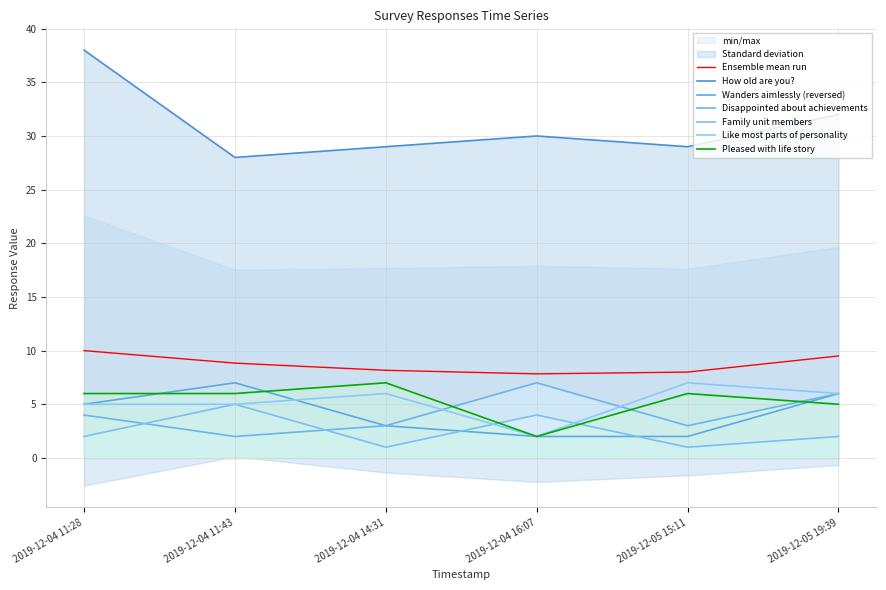

Reading left to right, list all the values displayed in this chart.

How old are you?: 2019-12-04 11:28=38	2019-12-04 11:43=28	2019-12-04 14:31=29	2019-12-04 16:07=30	2019-12-05 15:11=29	2019-12-05 19:39=32
Wanders aimlessly (reversed): 2019-12-04 11:28=5	2019-12-04 11:43=7	2019-12-04 14:31=3	2019-12-04 16:07=2	2019-12-05 15:11=2	2019-12-05 19:39=6
Disappointed about achievements: 2019-12-04 11:28=4	2019-12-04 11:43=2	2019-12-04 14:31=3	2019-12-04 16:07=7	2019-12-05 15:11=3	2019-12-05 19:39=6
Family unit members: 2019-12-04 11:28=2	2019-12-04 11:43=5	2019-12-04 14:31=1	2019-12-04 16:07=4	2019-12-05 15:11=1	2019-12-05 19:39=2
Like most parts of personality: 2019-12-04 11:28=5	2019-12-04 11:43=5	2019-12-04 14:31=6	2019-12-04 16:07=2	2019-12-05 15:11=7	2019-12-05 19:39=6
Pleased with life story: 2019-12-04 11:28=6	2019-12-04 11:43=6	2019-12-04 14:31=7	2019-12-04 16:07=2	2019-12-05 15:11=6	2019-12-05 19:39=5